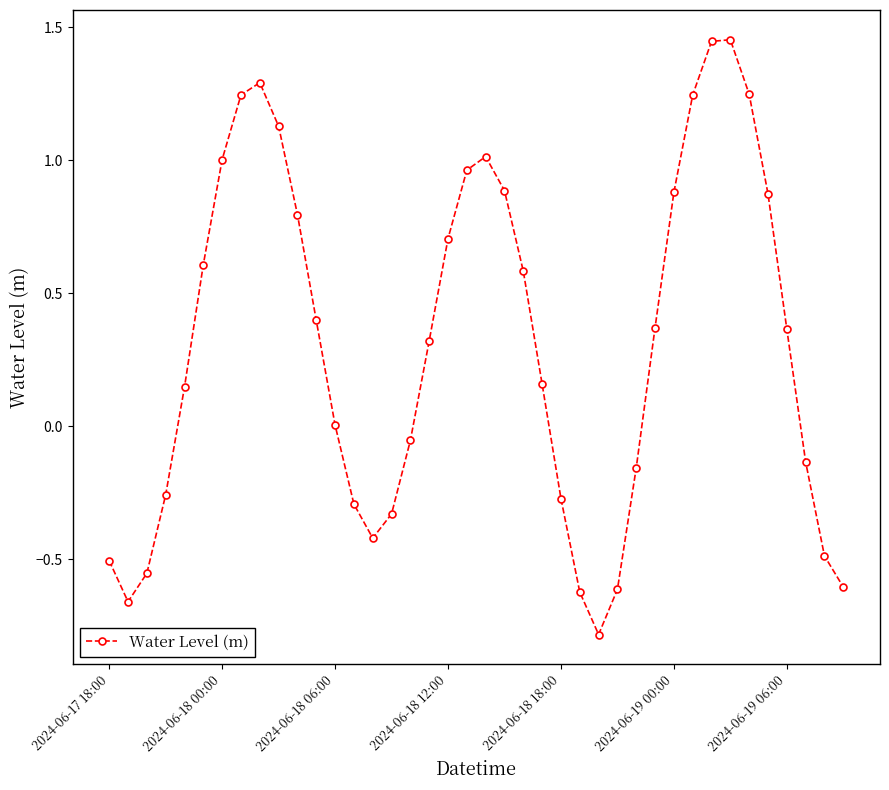

What is the minimum value shown in the chart?

-0.8